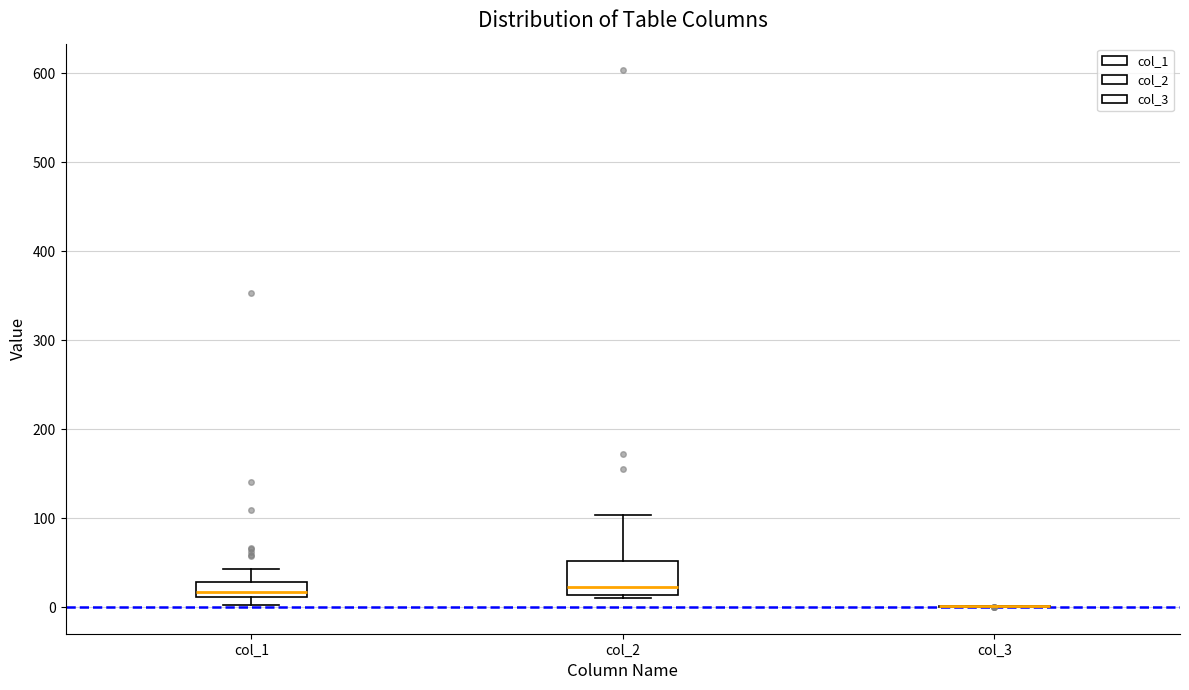

Reading left to right, transcribe this box plot: for each box, give where its median line is, the range the box spans, and where its two whiskers end, as read against the y-axis. The values are not printed on the chart, so give them approximately, as read against the axis.

col_1: median 20, box 10 to 30, whiskers 0 to 40
col_2: median 20, box 10 to 50, whiskers 10 (just below the box's lower edge) to 100
col_3: box collapsed to a line at 0, whiskers 0 to 0